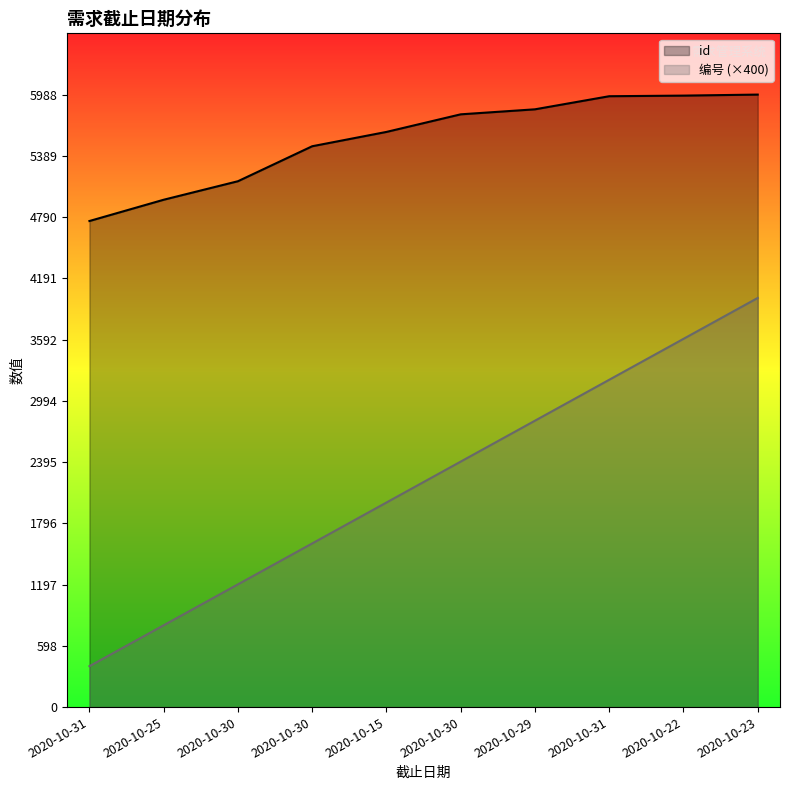

List the labels in order of 编号 value, smallest first.

2020-10-31, 2020-10-25, 2020-10-30, 2020-10-30, 2020-10-15, 2020-10-30, 2020-10-29, 2020-10-31, 2020-10-22, 2020-10-23